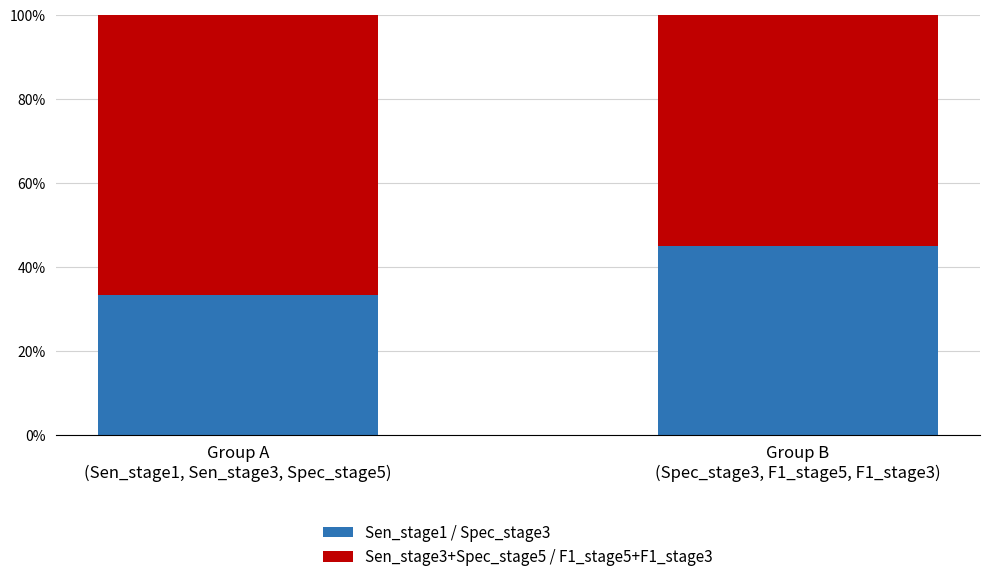

At which category is the sum across all series the highest?

Group A
(Sen_stage1, Sen_stage3, Spec_stage5)